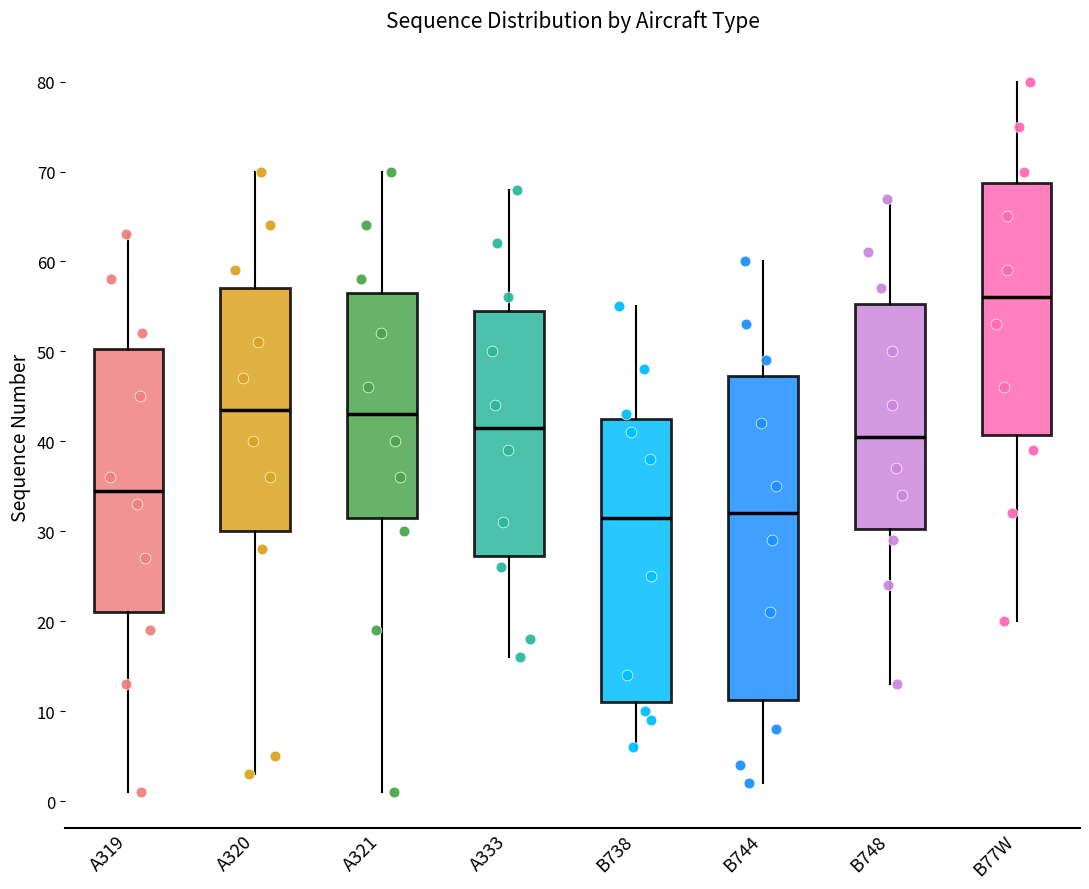

Which box is the tallest, from its lower edge to its upper edge?

B744